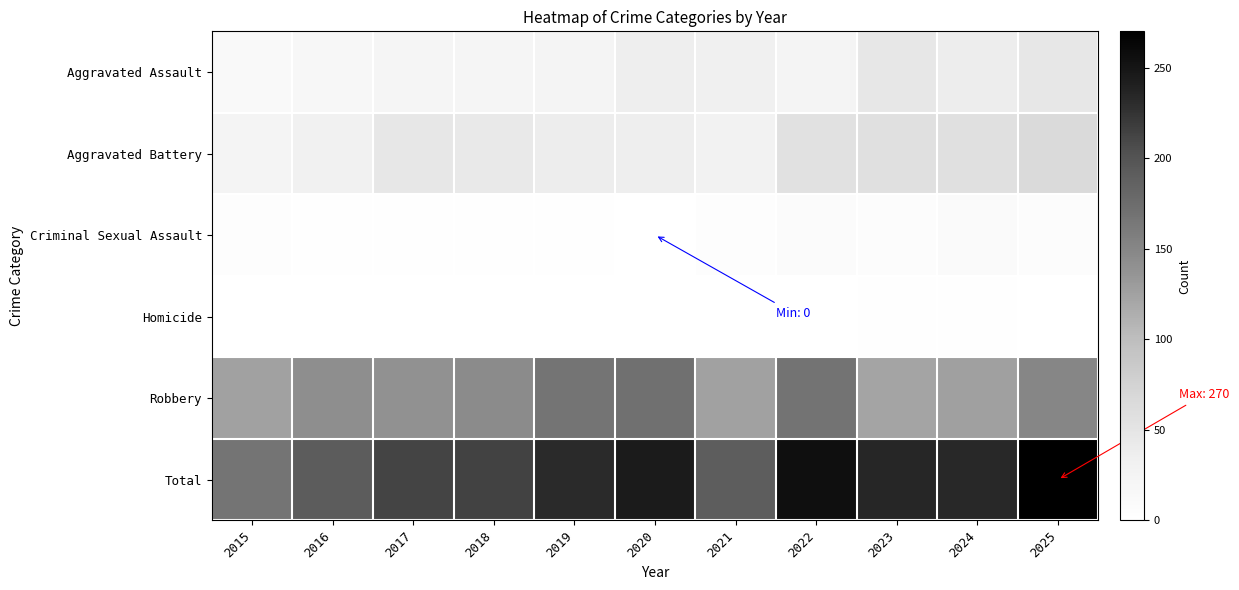

Which series changed the most between 2019 and 2024?

Robbery